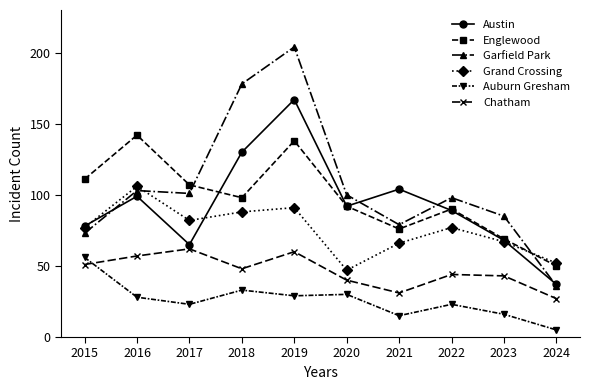

After their last crossing, which series has the higher values: Austin or Englewood?

Englewood